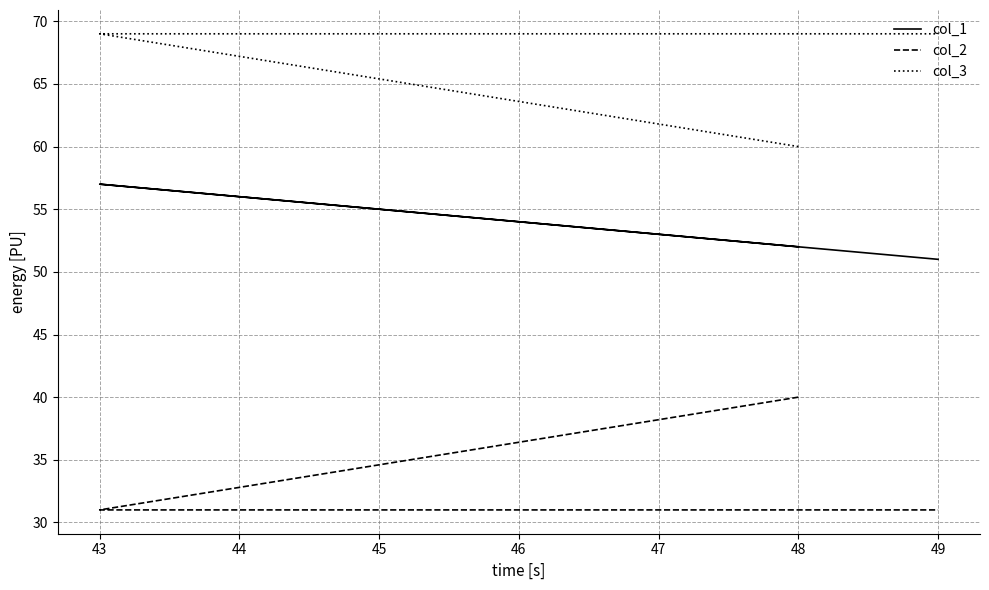

Which label corresponds to the smallest value in the chart?

43